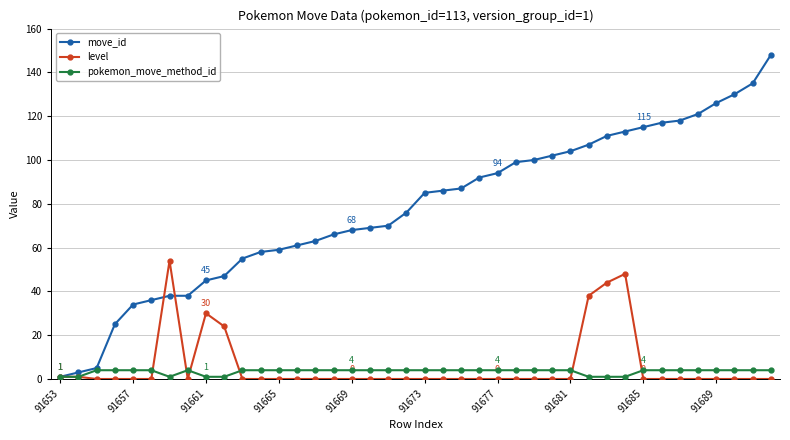

What is the difference between the second highest and second lowest values in the pokemon_move_method_id series?

3